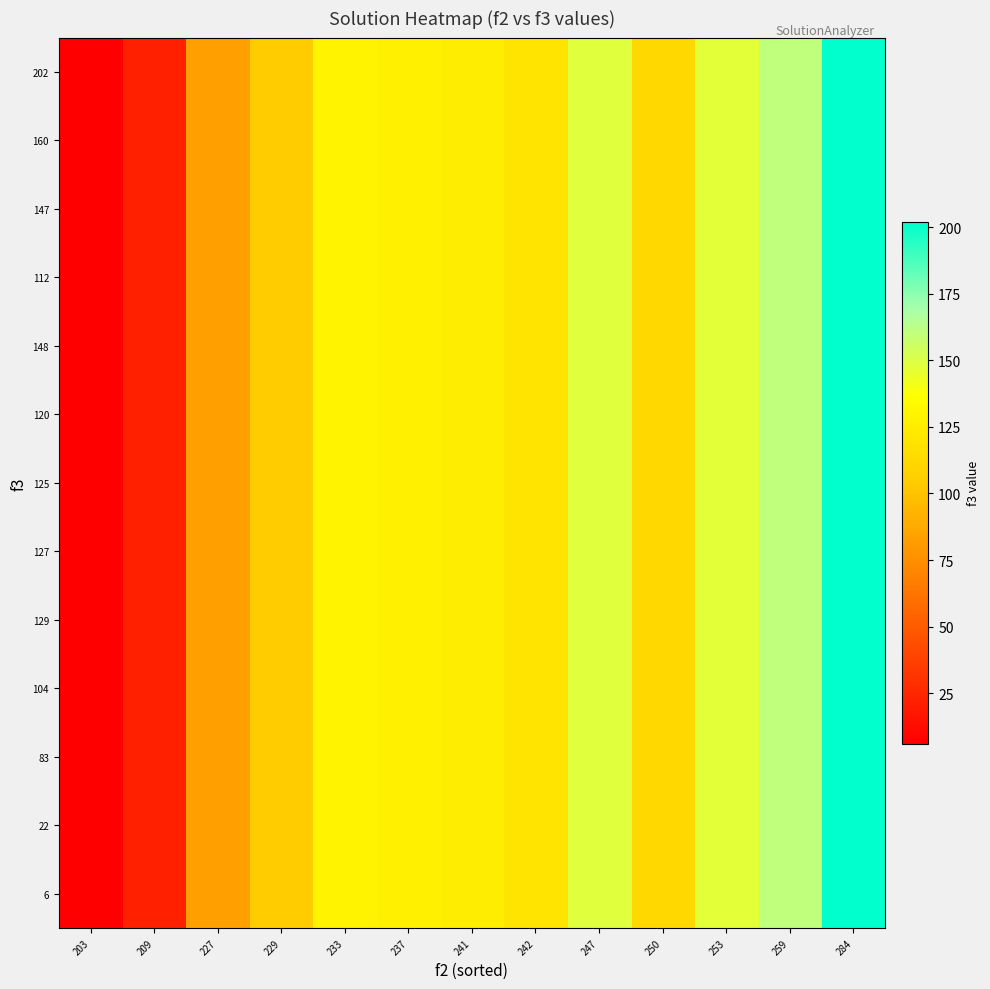

Rank the series by their maximum value, from highest to lowest.

6, 22, 83, 104, 129, 127, 125, 120, 148, 112, 147, 160, 202